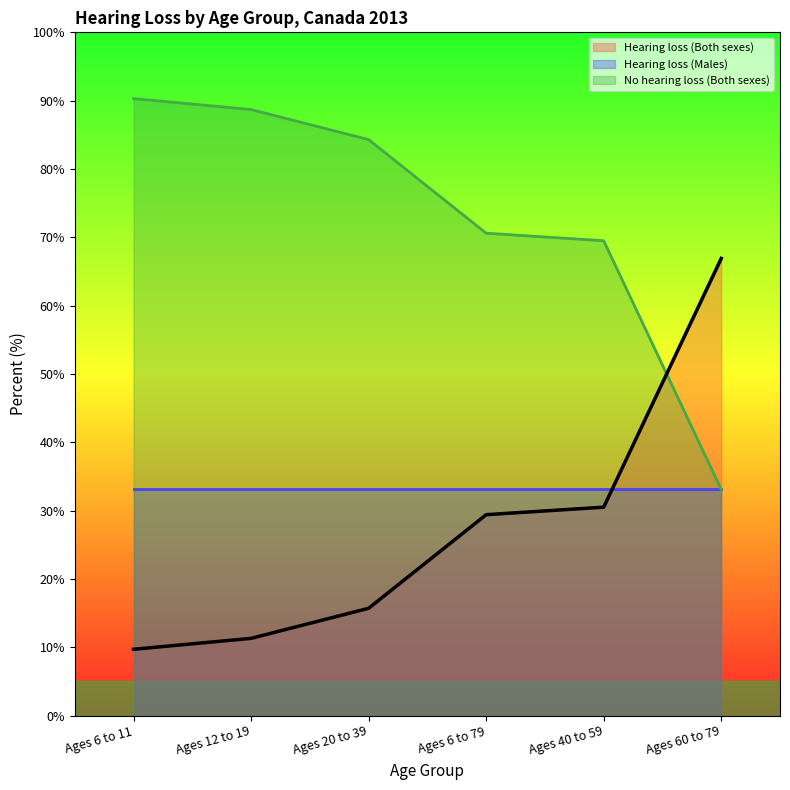

How many values in the Hearing loss (Both sexes) series exceed 29?

3